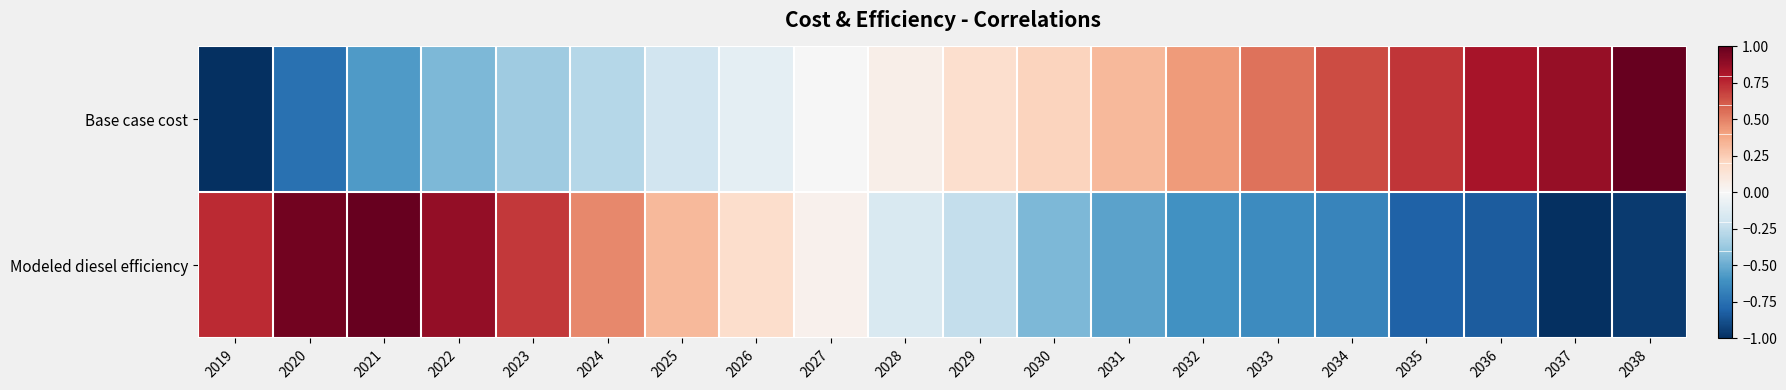

Rank the series by their maximum value, from lowest to highest.

Base case cost, Modeled diesel efficiency